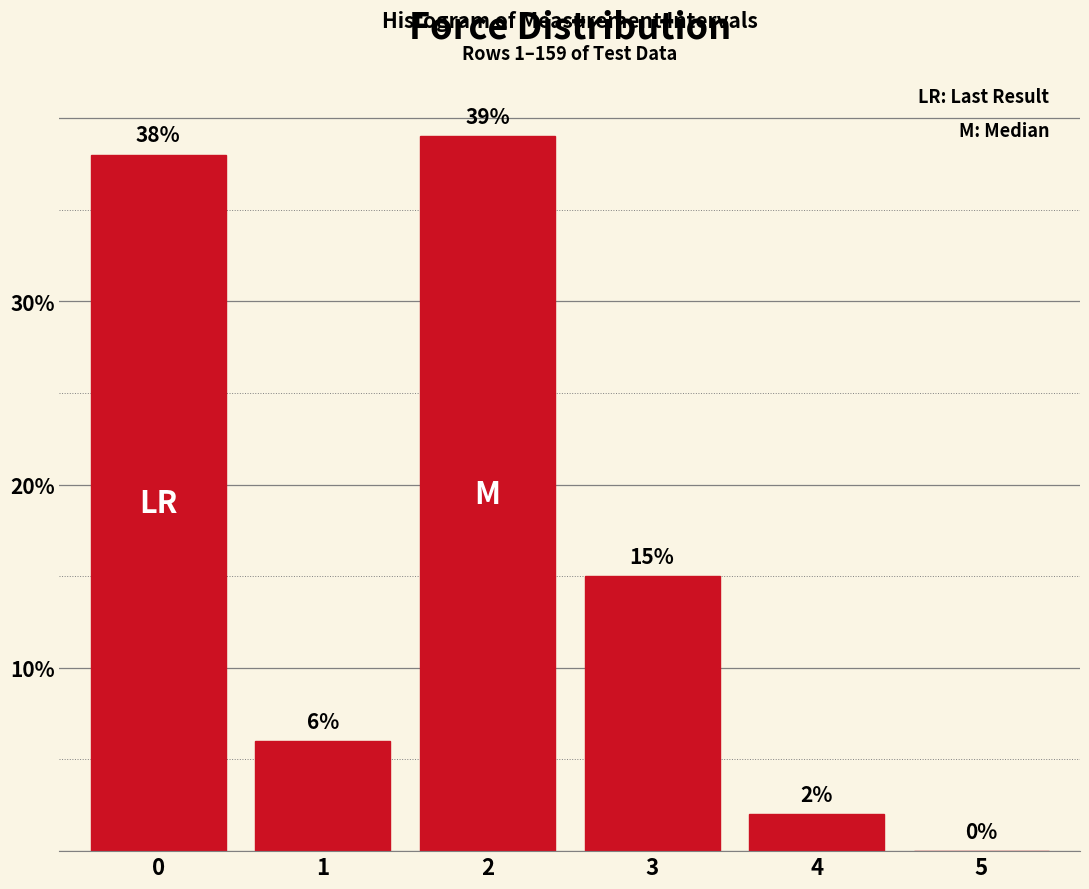

Reading right to left, transcribe all the data shown in this chart.

5=0	4=2	3=15	2=39	1=6	0=38